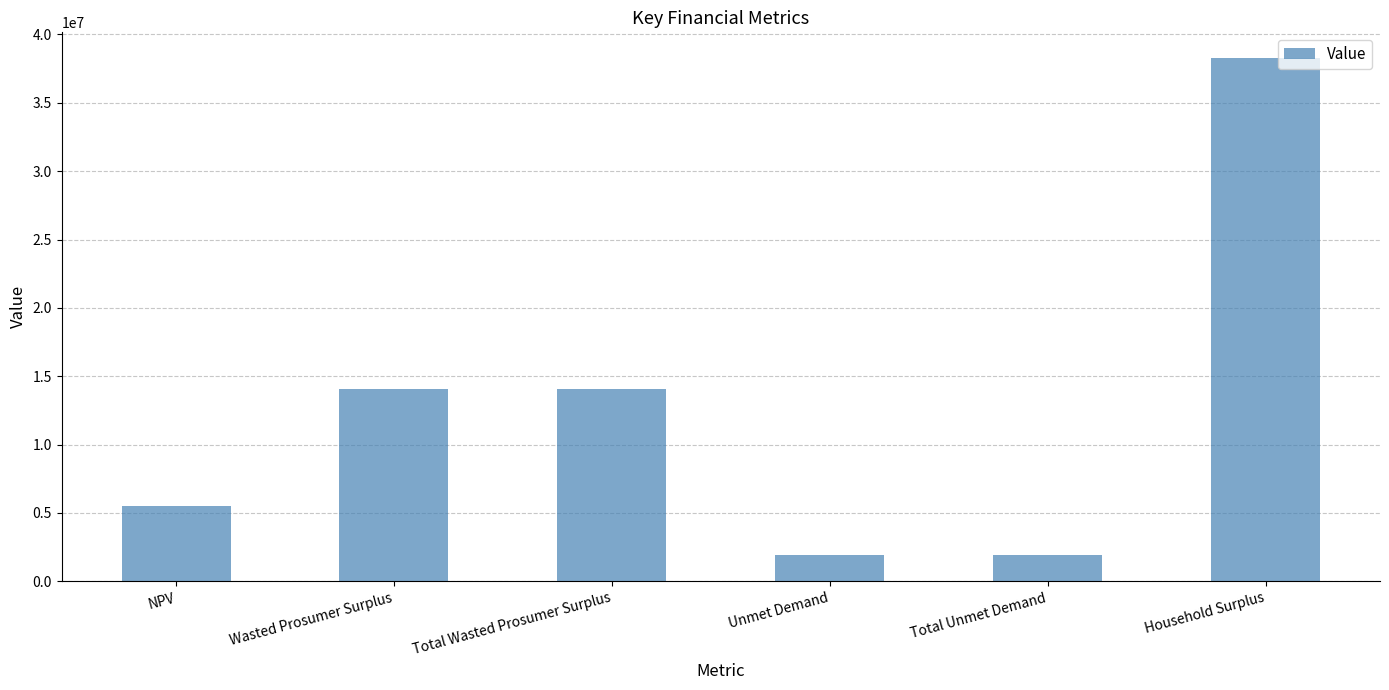

What is the difference between the maximum and second lowest values?

36343100.8